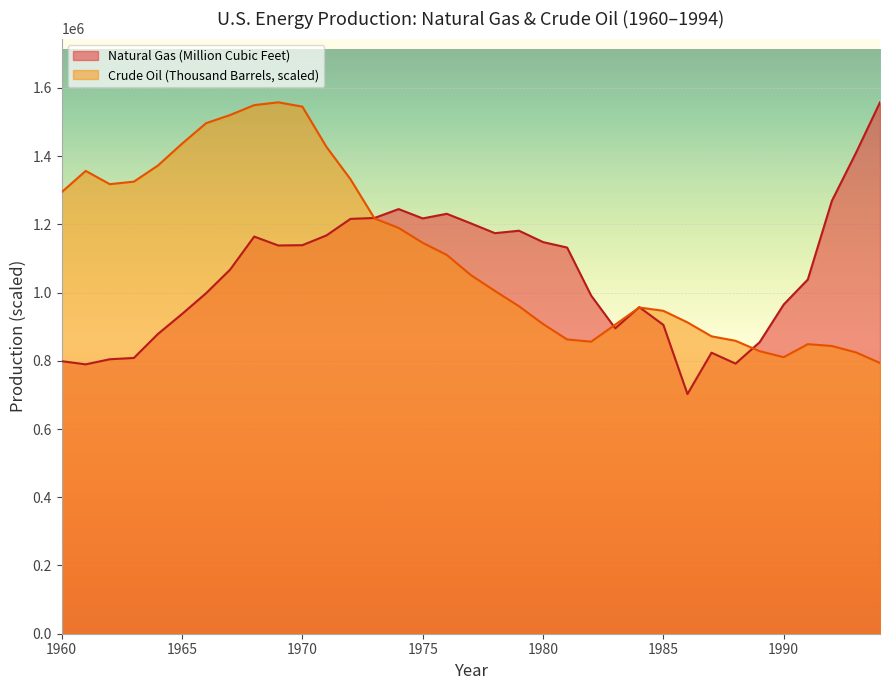

True or false: Natural Gas (Million Cubic Feet) has a value of 486970.9 at 1964.

False